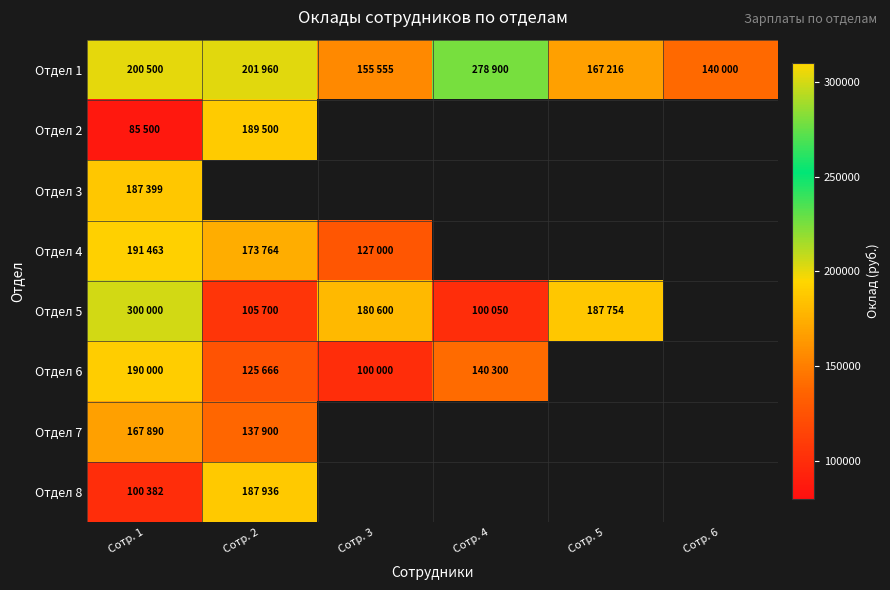

How many categories are shown in the chart?

6